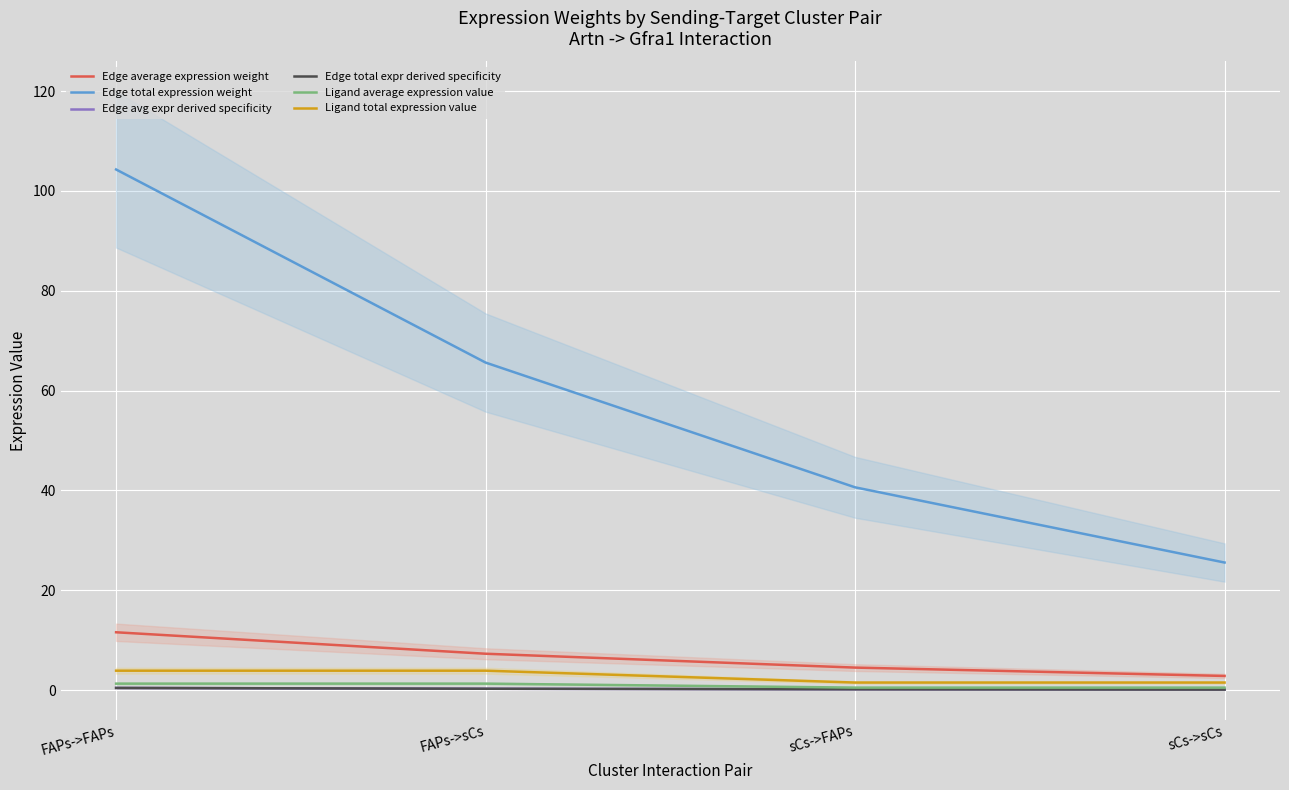

True or false: Edge average expression weight has a value of 11.6 at FAPs->FAPs.

True